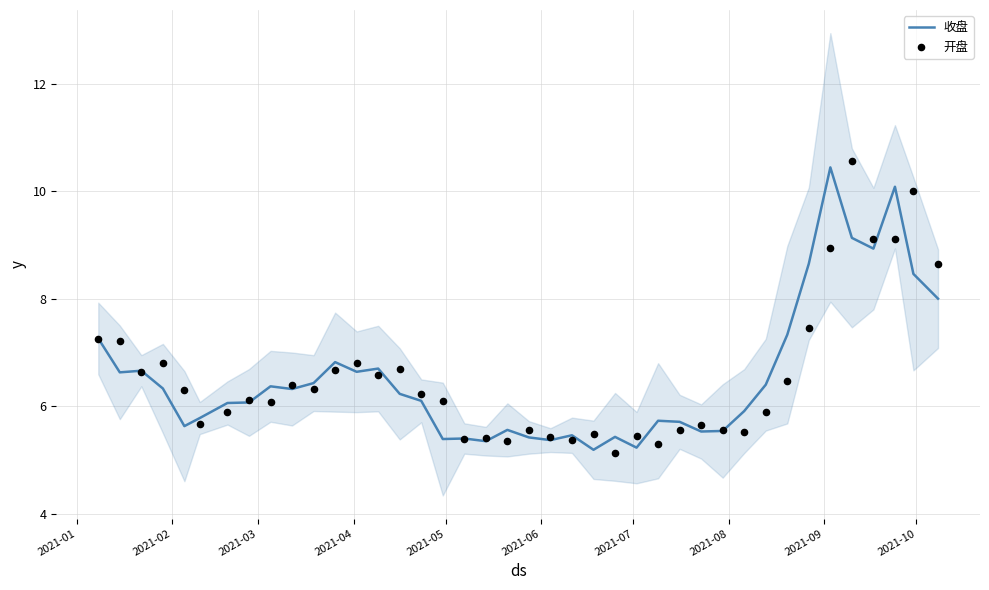

What are all the series names shown in the legend?

收盘, 开盘